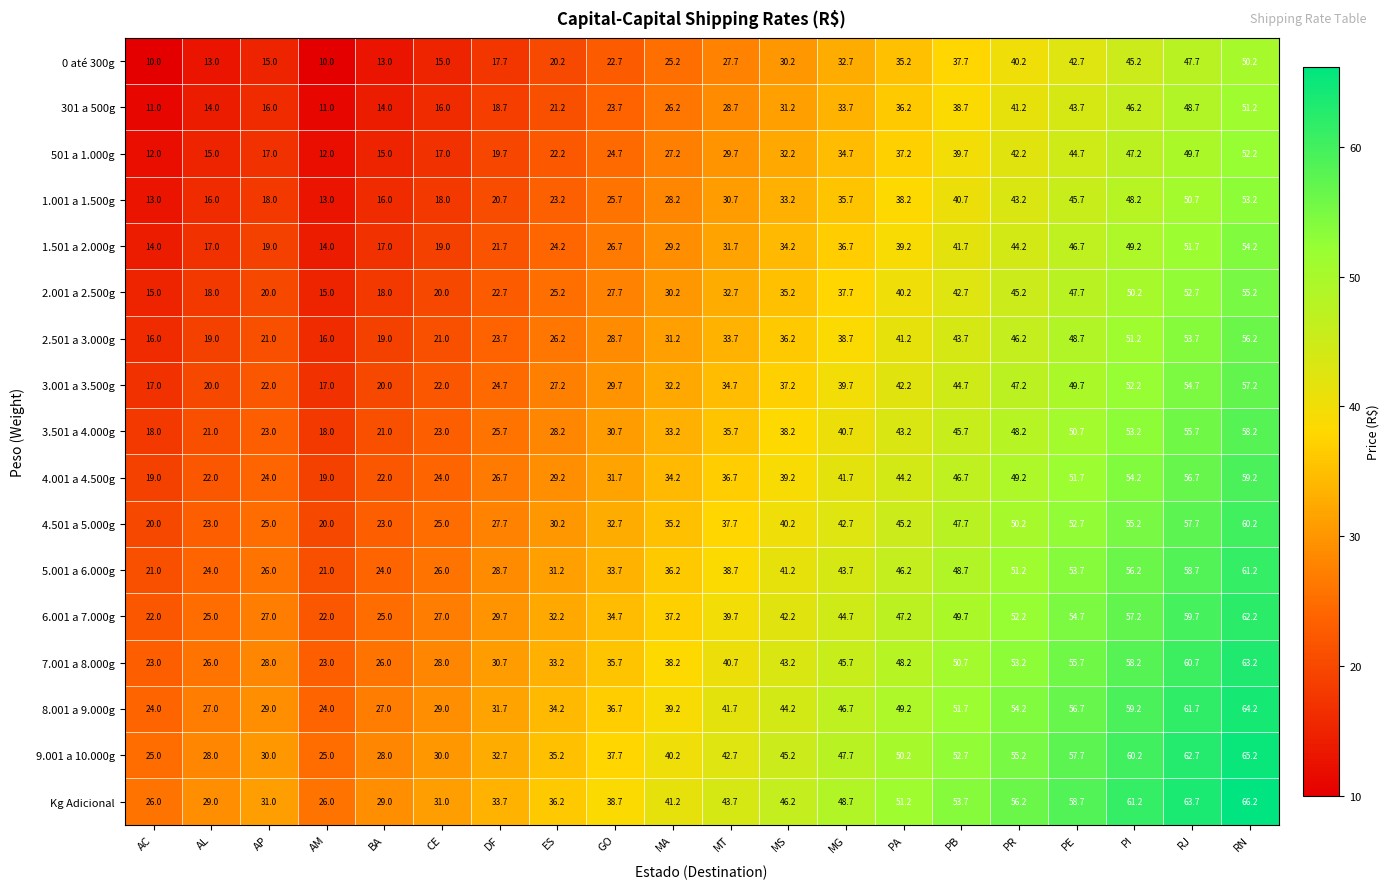

What is the difference between the highest and lowest values at RJ?

16.0